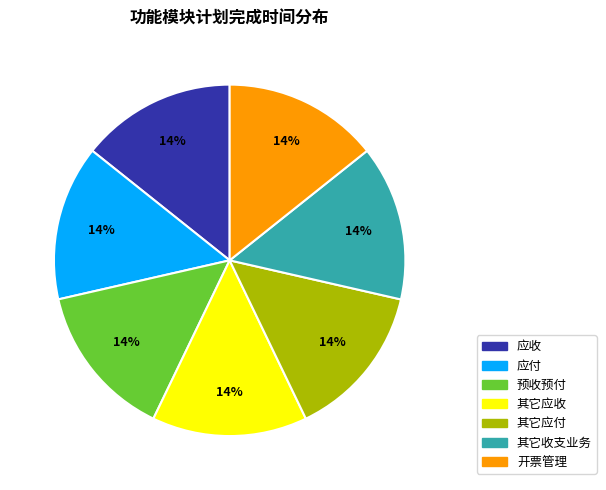

Do 预收预付 and 其它应收 together represent more than half of the pie?

No